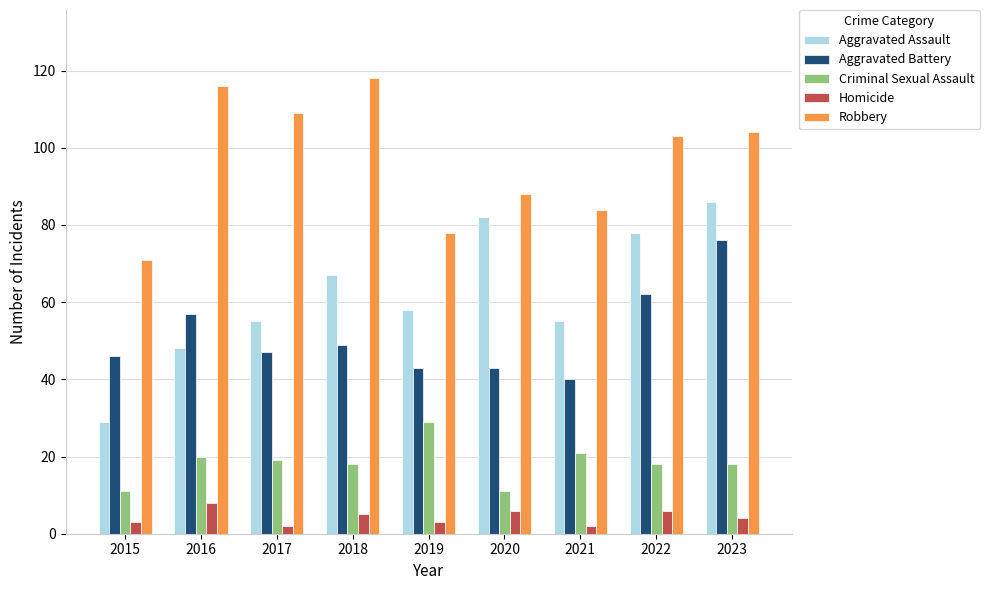

Which series has the largest range (max minus min)?

Aggravated Assault